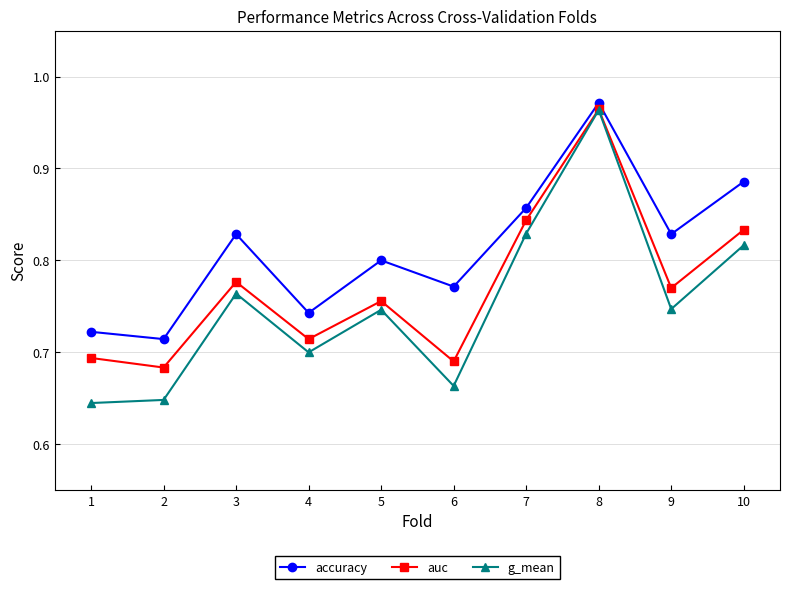

Rank the series at 9 from highest to lowest value.

accuracy, auc, g_mean